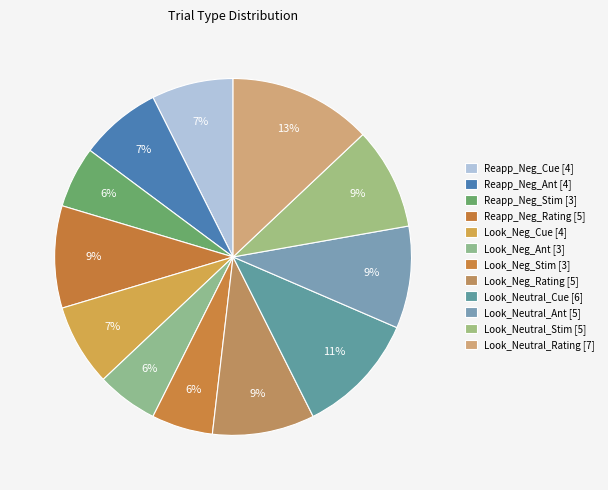

Is there any slice that represents more than half of the pie?

No